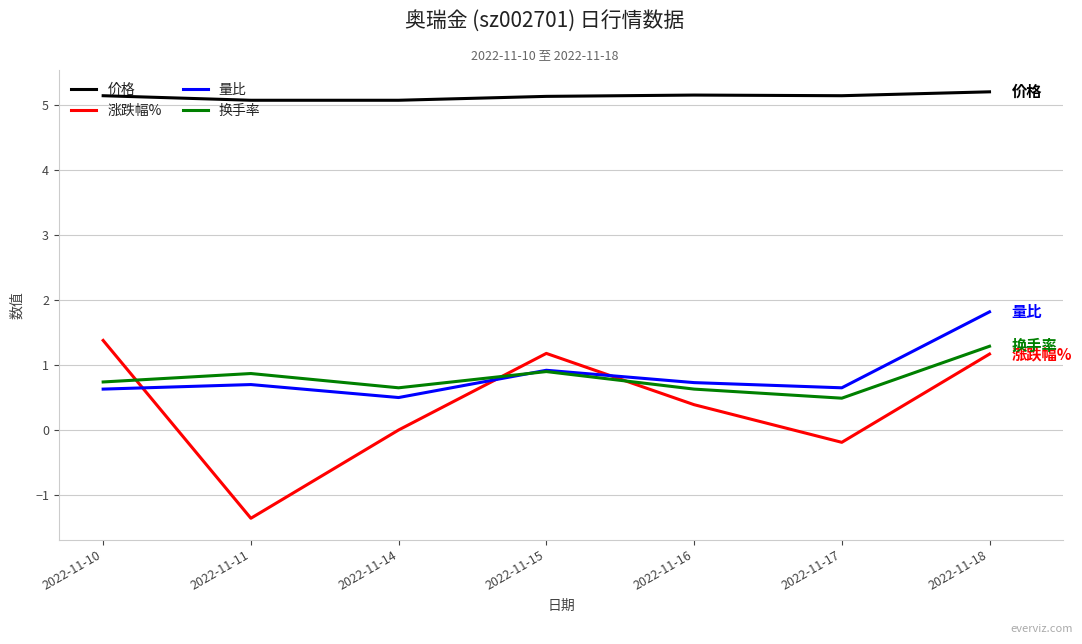

What is the total value across all series at 2022-11-14?

6.2